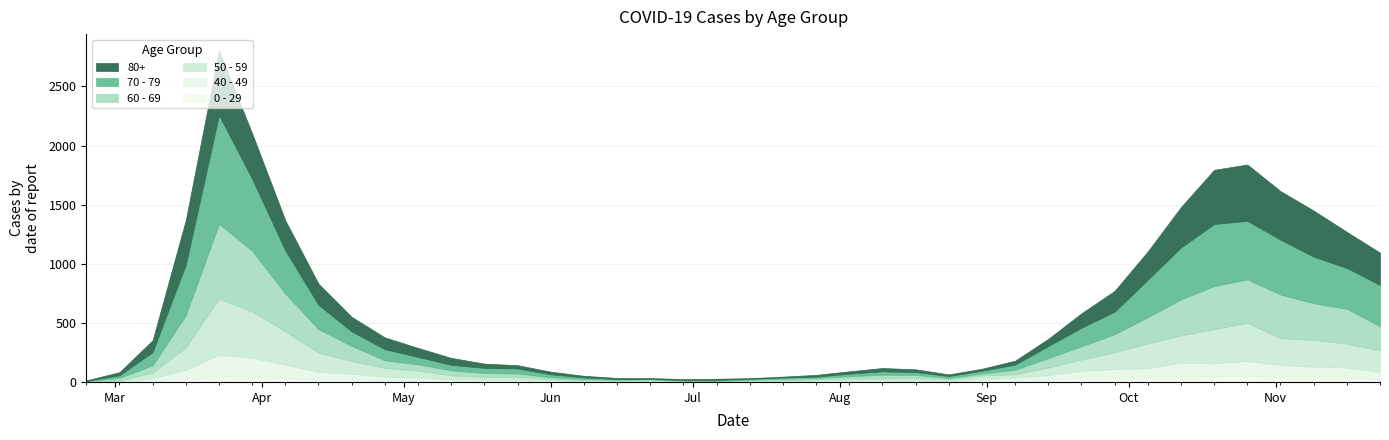

Rank the series at 2020-07-06 from highest to lowest value.

80+, 70 - 79, 50 - 59, 60 - 69, 40 - 49, 0 - 29